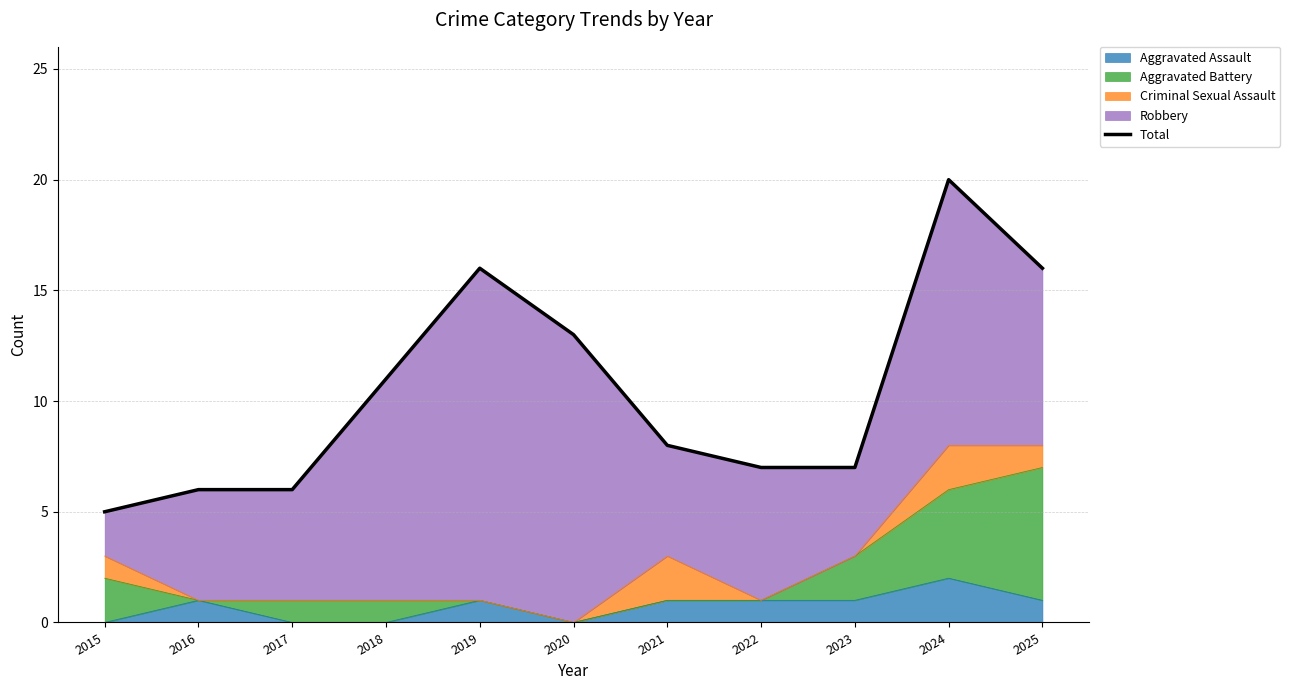

What is the minimum value shown in the chart?

5